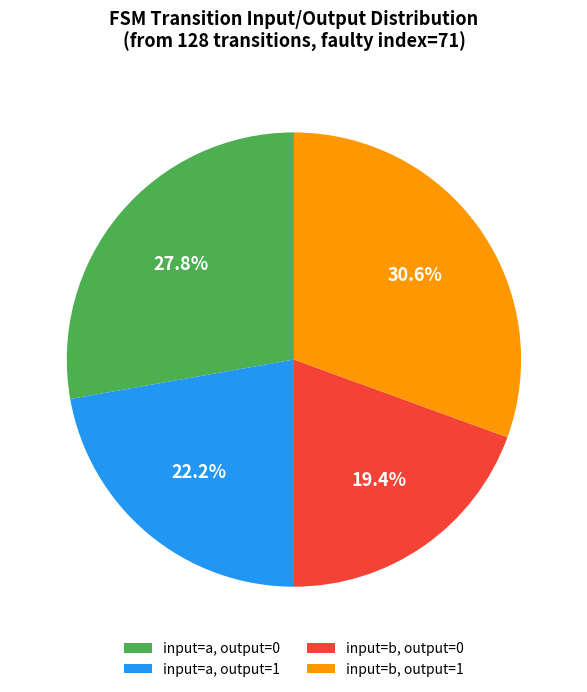

Is there a majority slice in this chart?

No